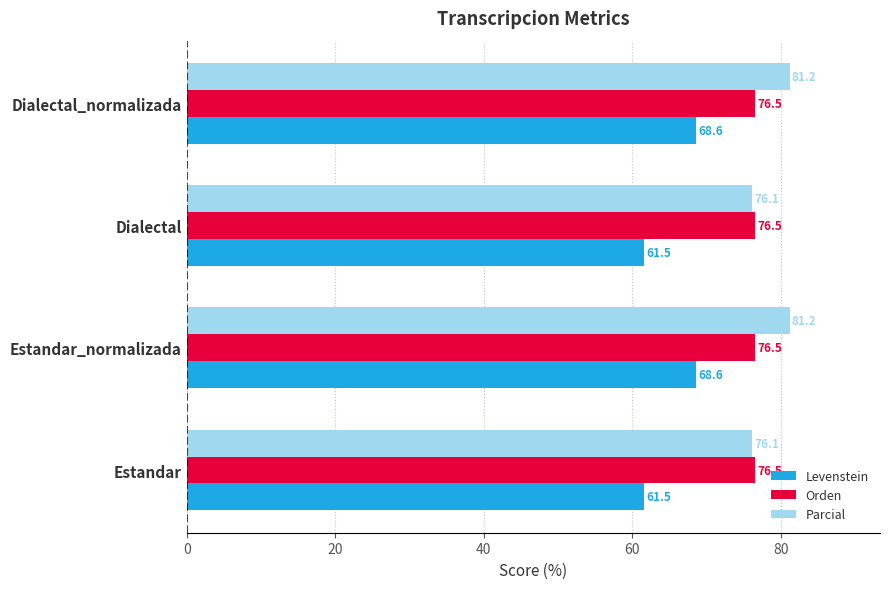

Rank the series by their maximum value, from lowest to highest.

Levenstein, Orden, Parcial